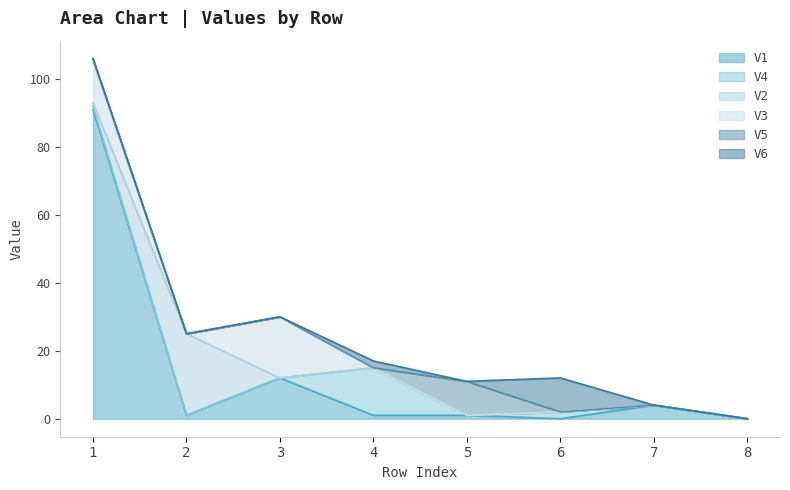

How many positive values does the V4 series have?

3